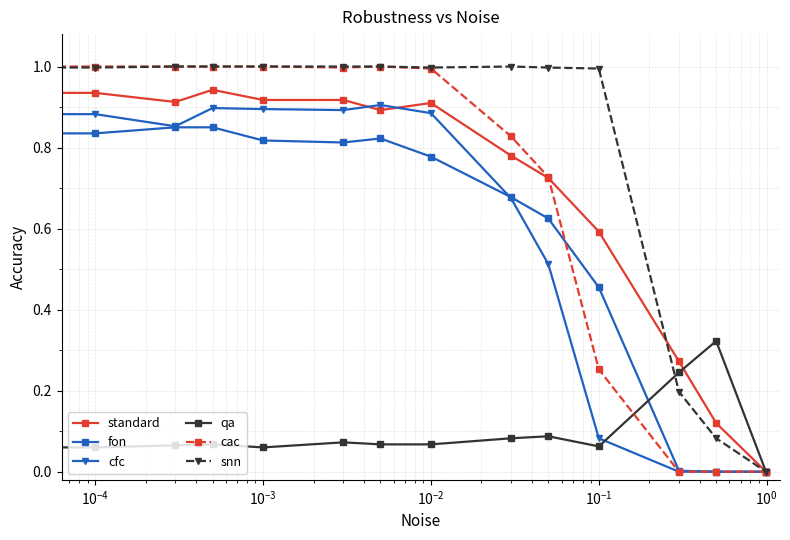

How many data points in snn are above 0?

13